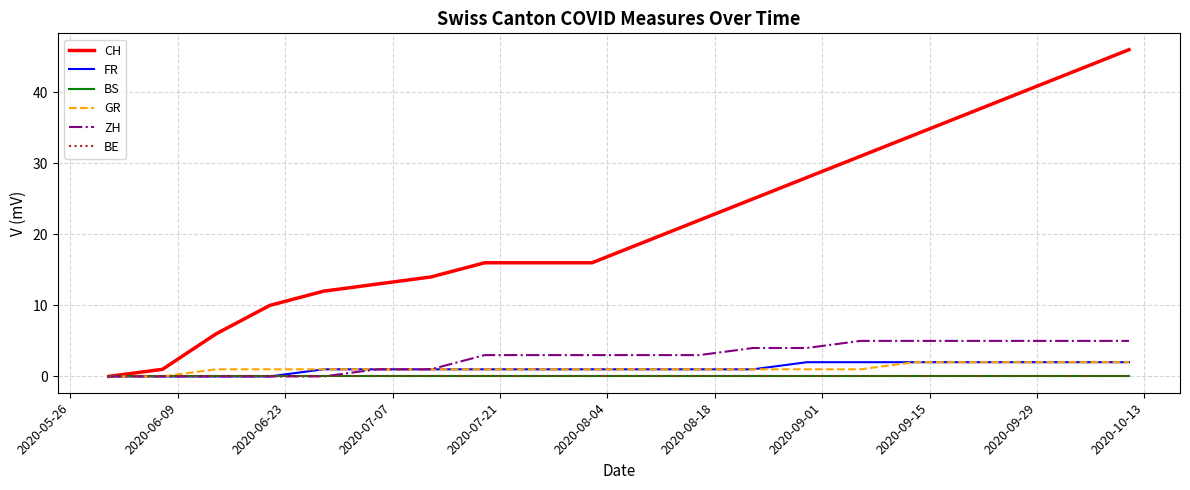

Count the ZH values in the range 1 to 5.

15